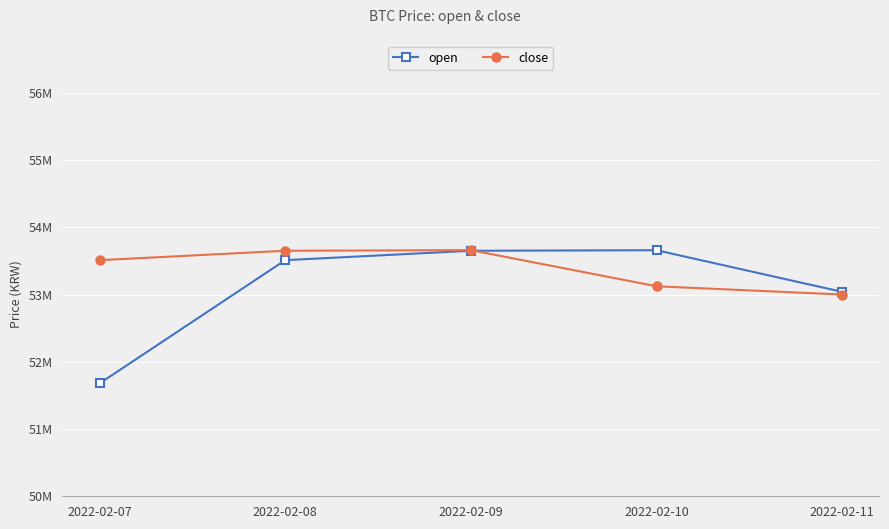

What are all the series names shown in the legend?

open, close